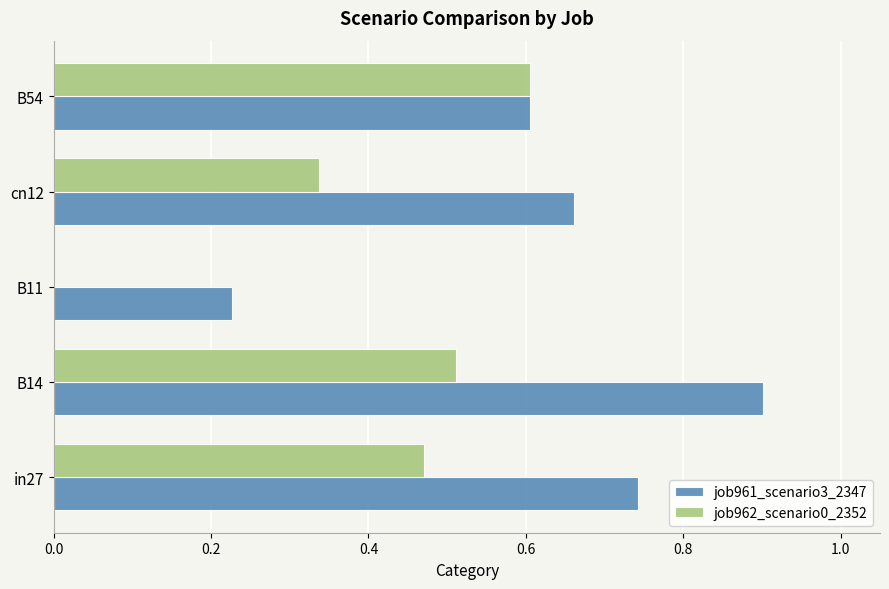

Which series has the largest total across all categories?

job961_scenario3_2347